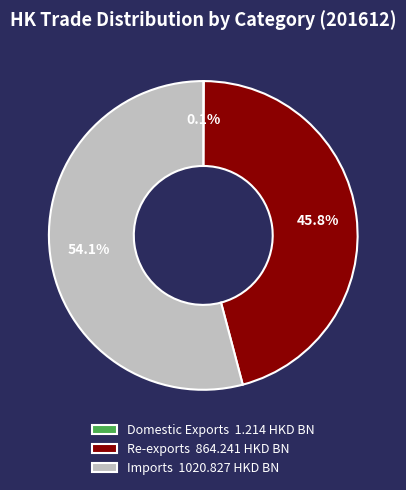

What percentage is NOT represented by Imports 1020.827 HKD BN?

45.9%